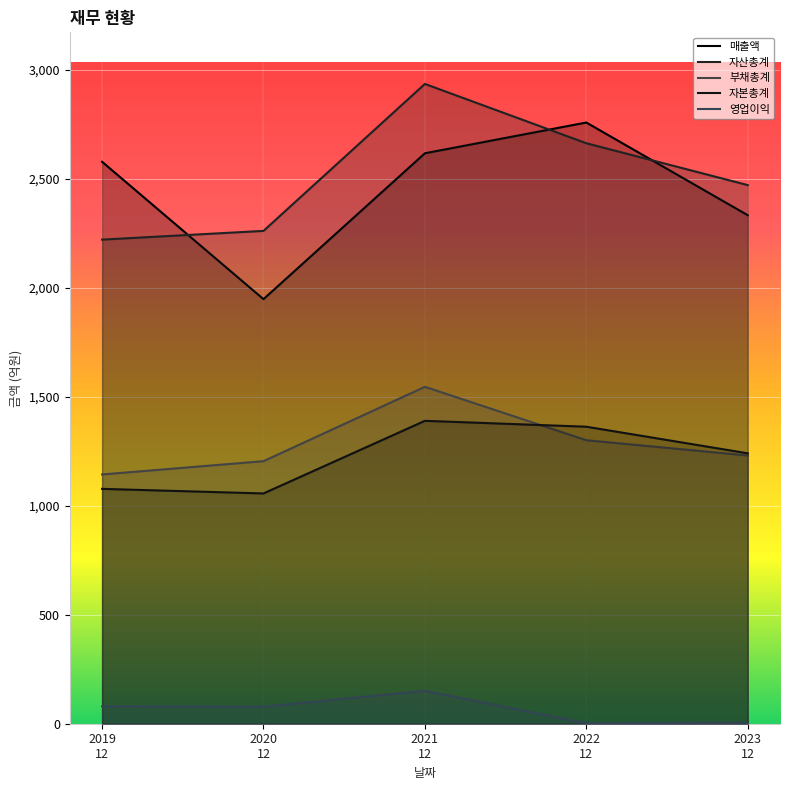

What is the difference between the second highest and minimum values in the 부채총계 series?

157